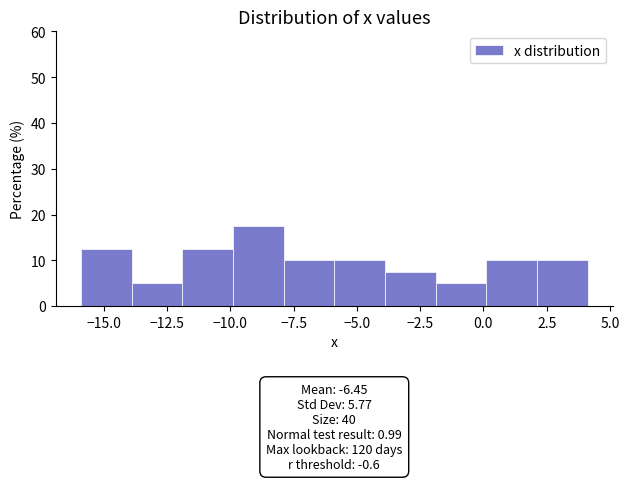

Which range on the x-axis has the tallest bar?

-10 to -8